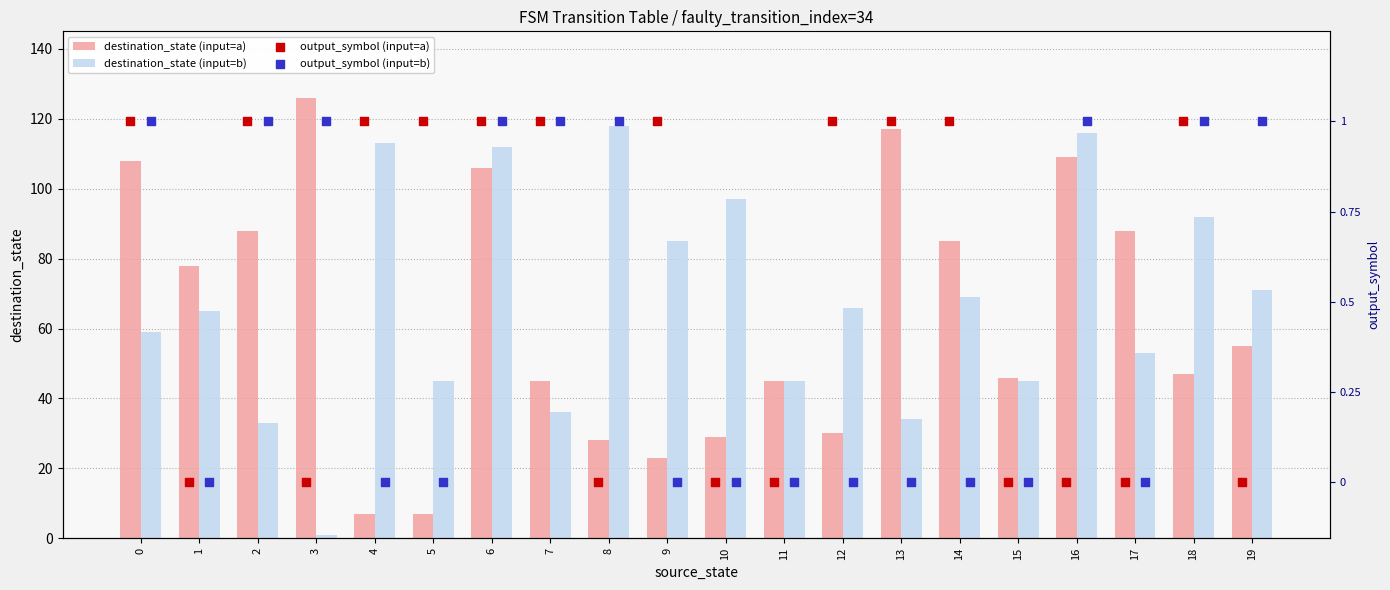

What are all the series names shown in the legend?

destination_state (input=a), destination_state (input=b), output_symbol (input=a), output_symbol (input=b)